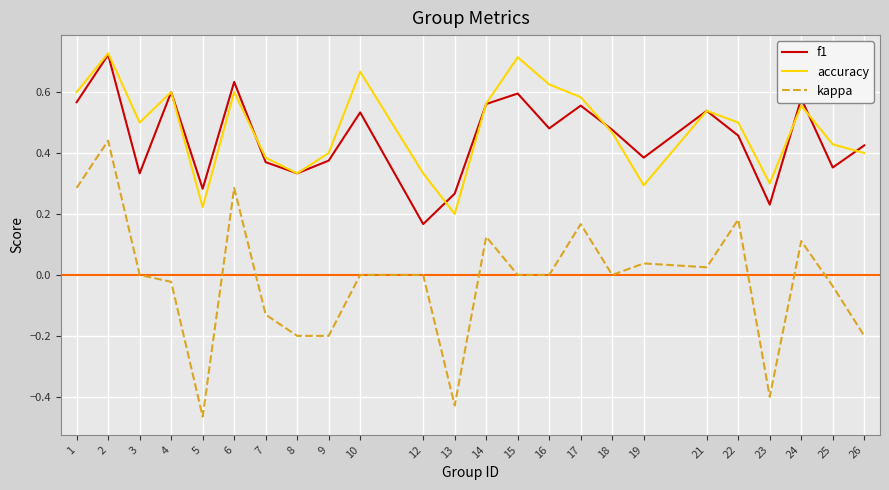

What is the difference between the second highest and minimum values in the kappa series?

0.8